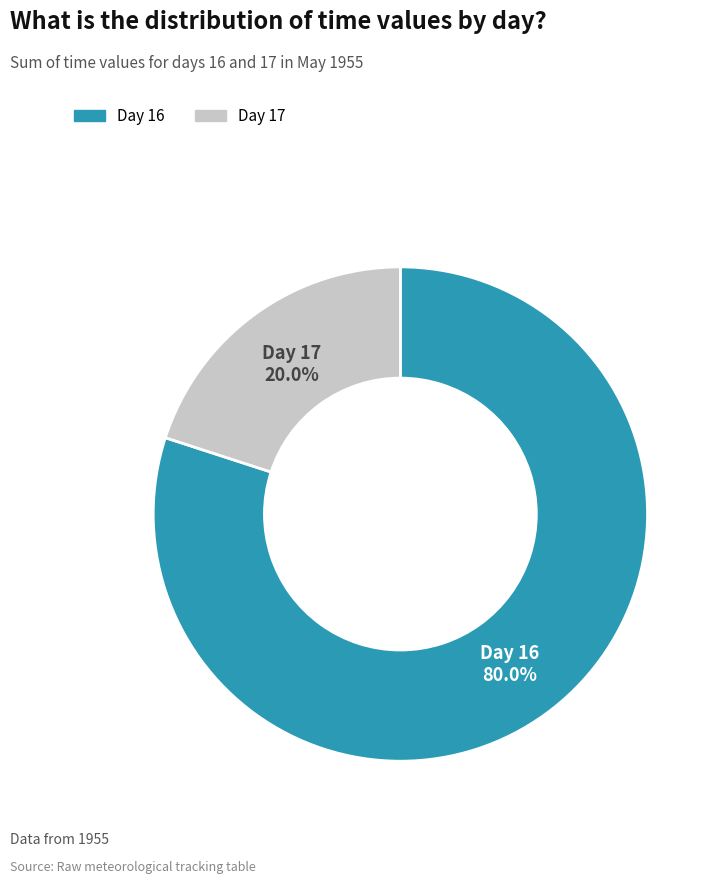

Is there any slice that represents more than half of the pie?

Yes